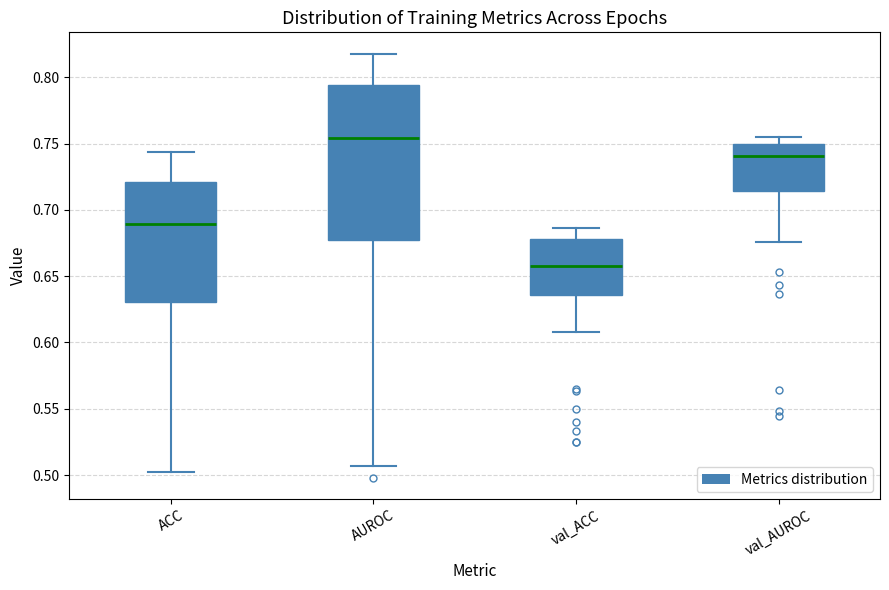

Where is the upper edge of the box for val_AUROC on the y-axis? The values are not printed on the chart, so give them approximately, as read against the axis.

0.750